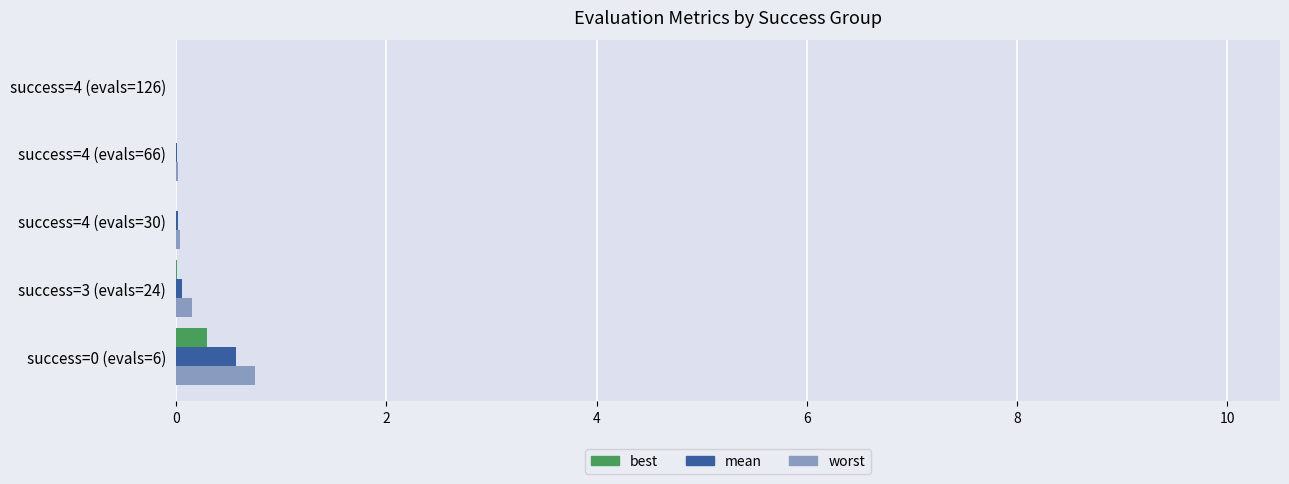

Is the value of best at success=3 (evals=24) greater than the value of worst at success=0 (evals=6)?

No